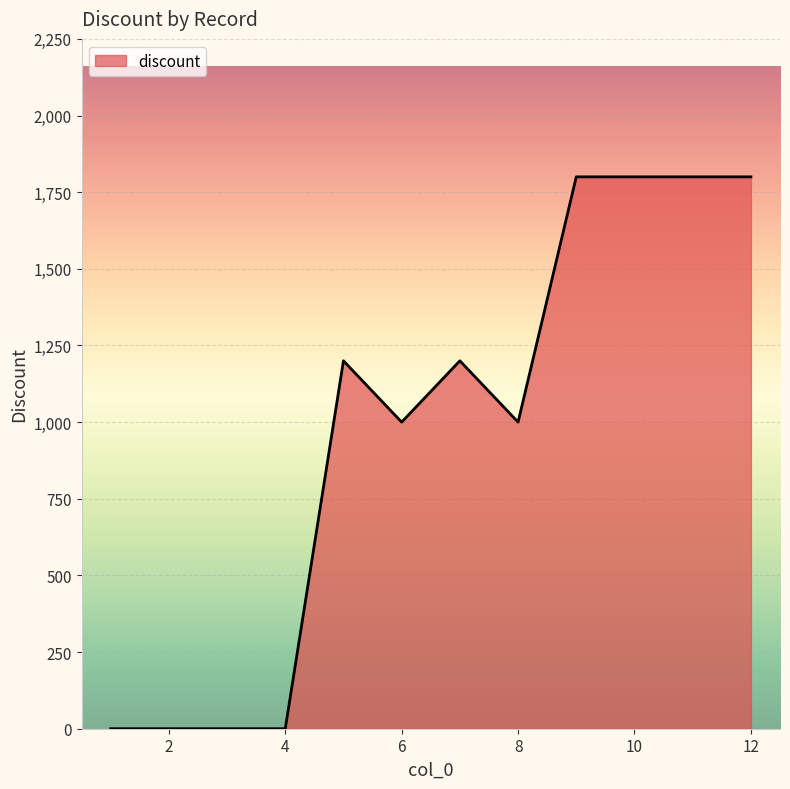

What is the greatest value displayed?

1800